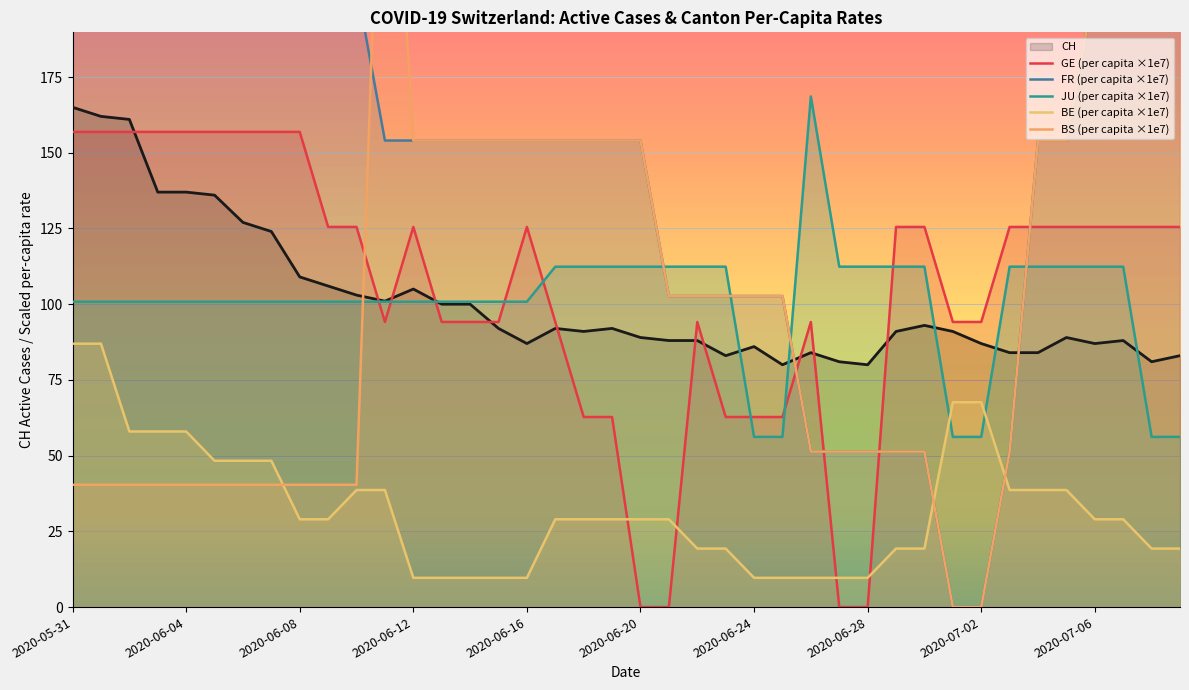

What is the value of the BE (per capita ×1e7) point at the 18th from the left?

29.0